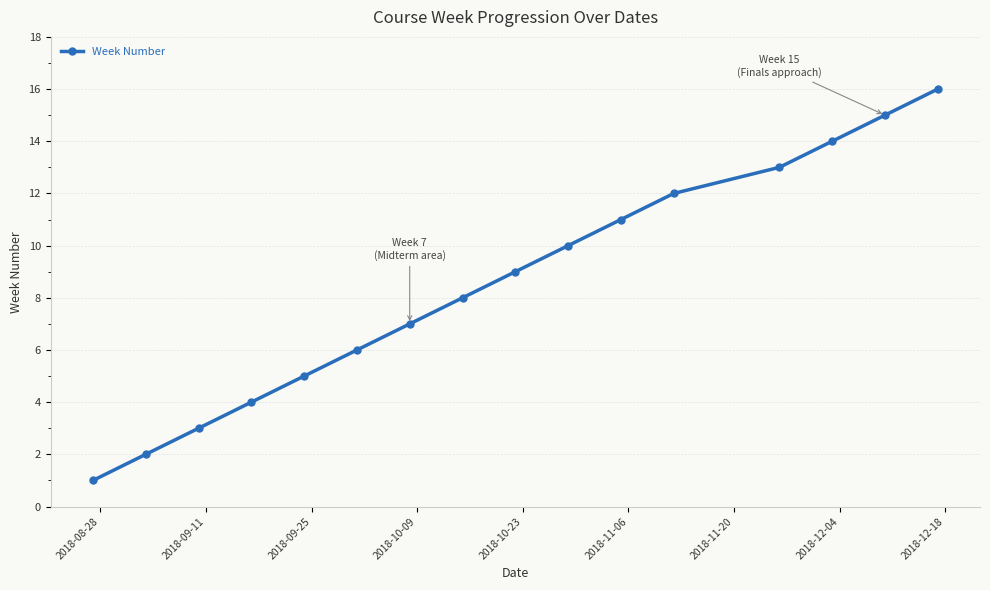

What is the greatest value displayed?

16